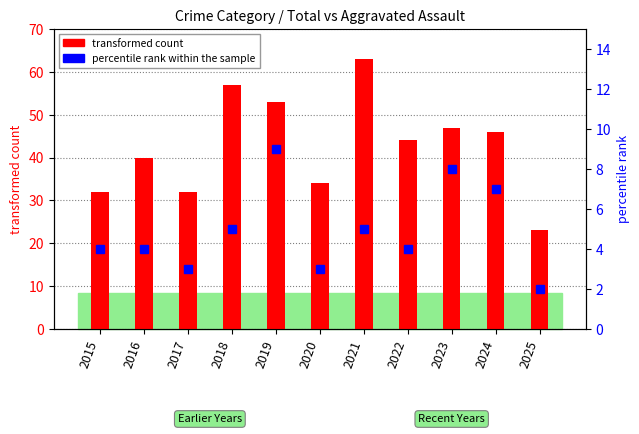

What is the sum of all percentile rank within the sample values?

54